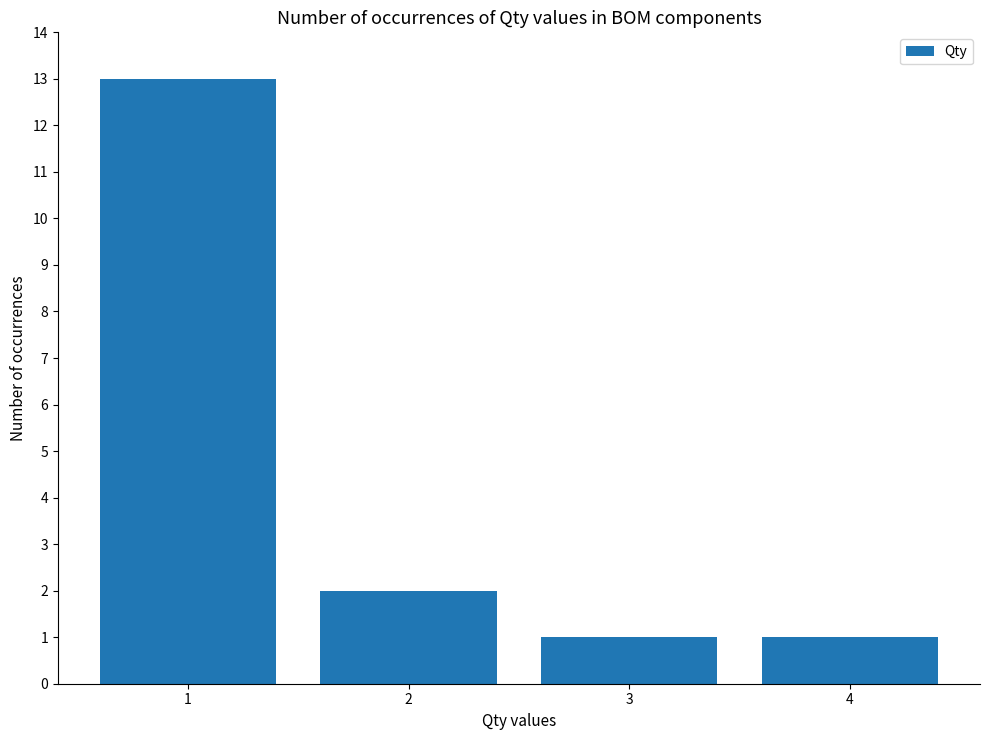

At which category does the chart reach its peak across all series?

1